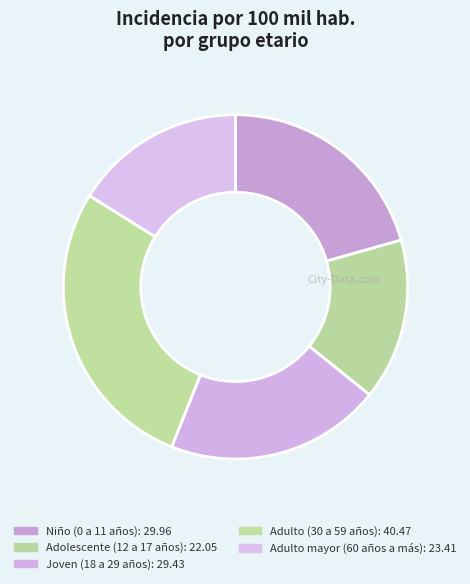

What percentage do Joven (18 a 29 años) and Adulto mayor (60 años a más) together represent?

36.4%